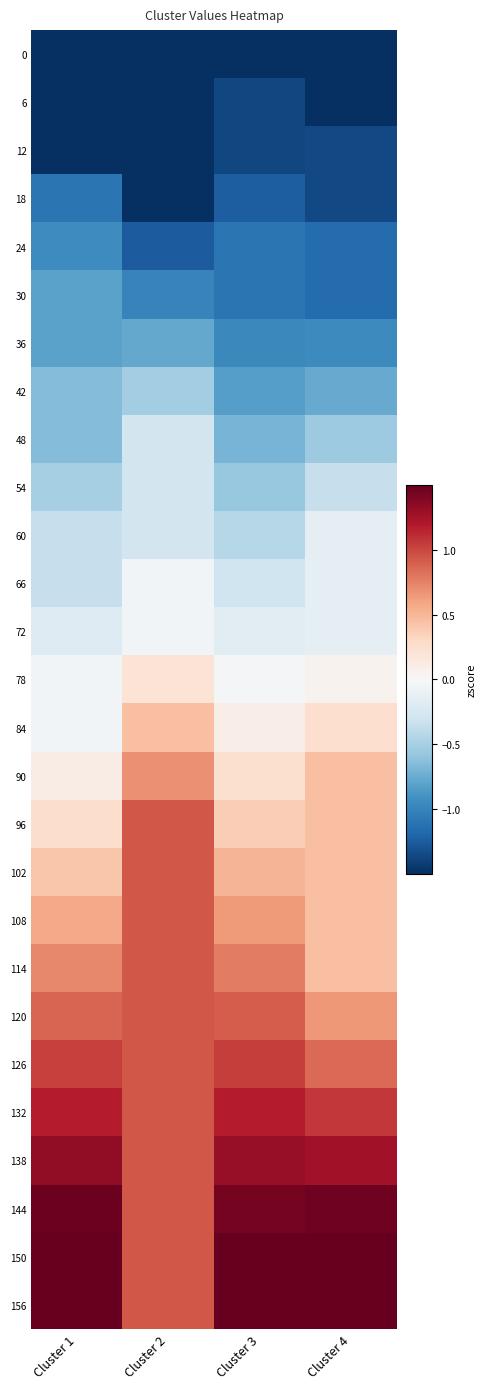

What is the difference between the highest and lowest values at Cluster 1?

3.5